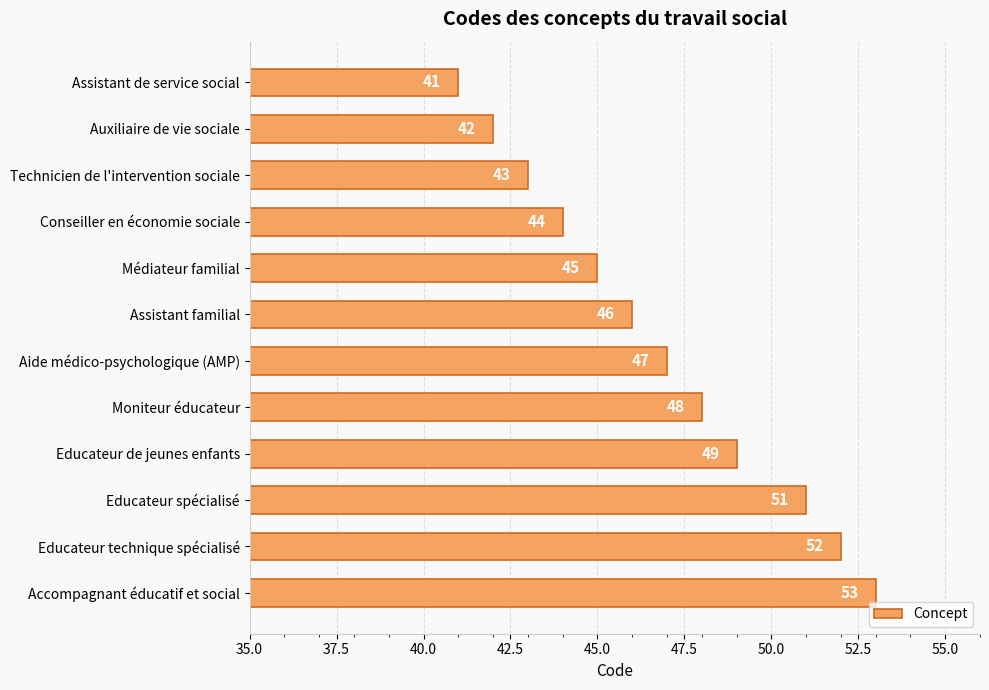

Which has a higher value, Educateur technique spécialisé or Assistant de service social?

Educateur technique spécialisé